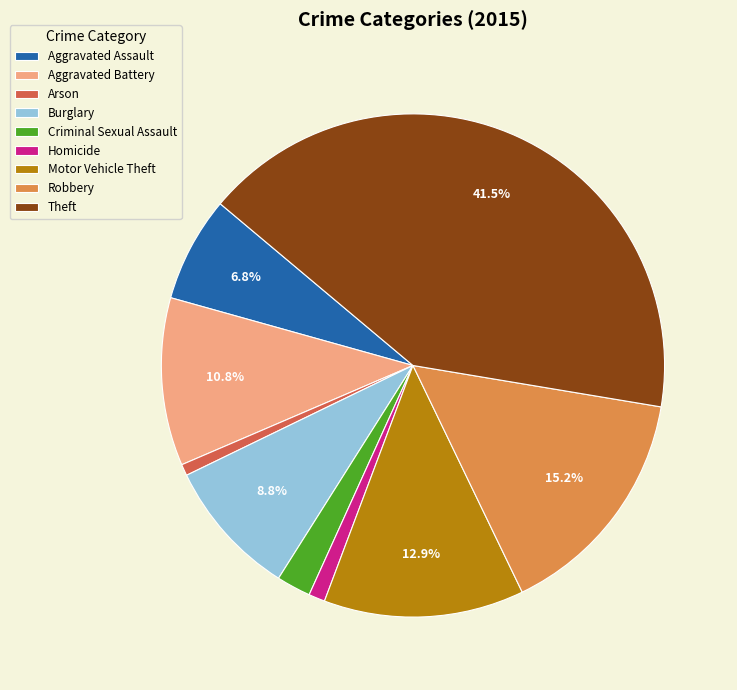

Which slice is the largest?

Theft